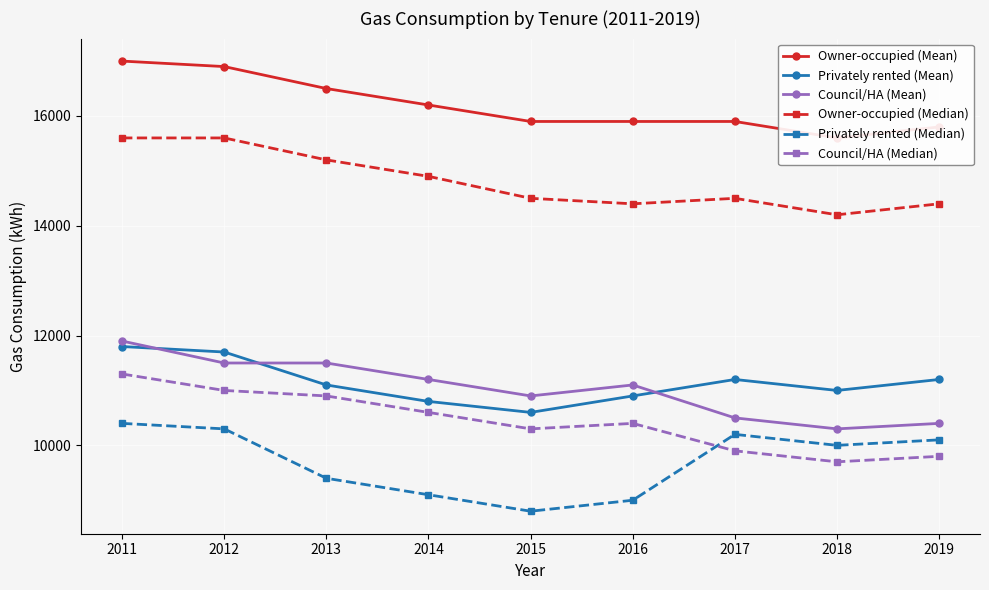

Where is Privately rented (Mean) nearest to the value 11200?

2017